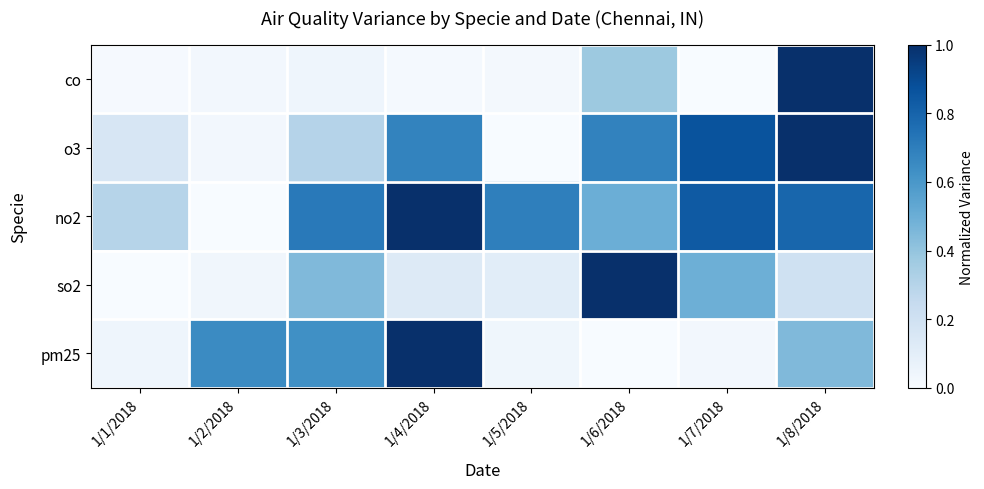

Which has a higher value, 1/4/2018 or 1/3/2018?

1/3/2018